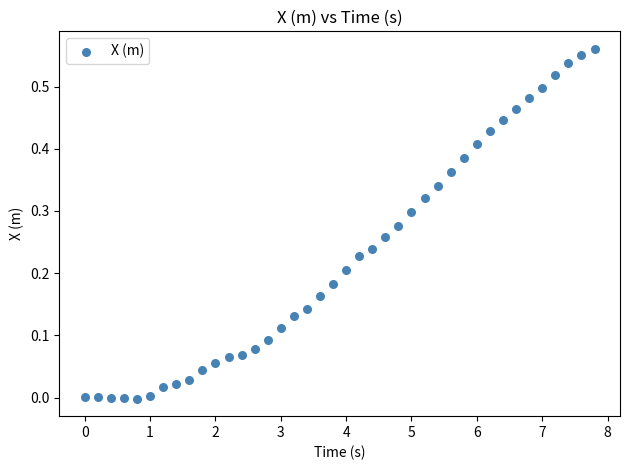

What is the range of X values (max minus min)?

7.8